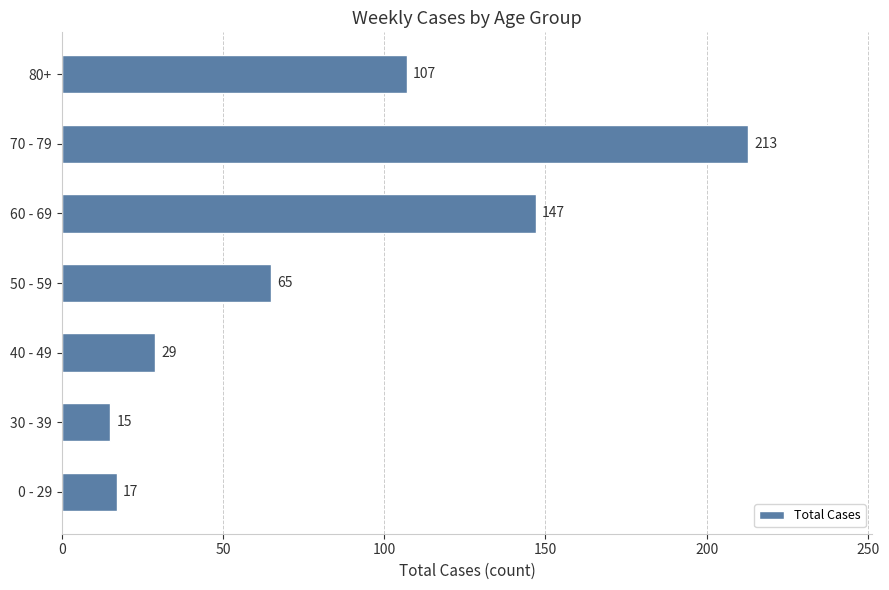

Reading bottom to top, extract all data points from this chart.

17	15	29	65	147	213	107